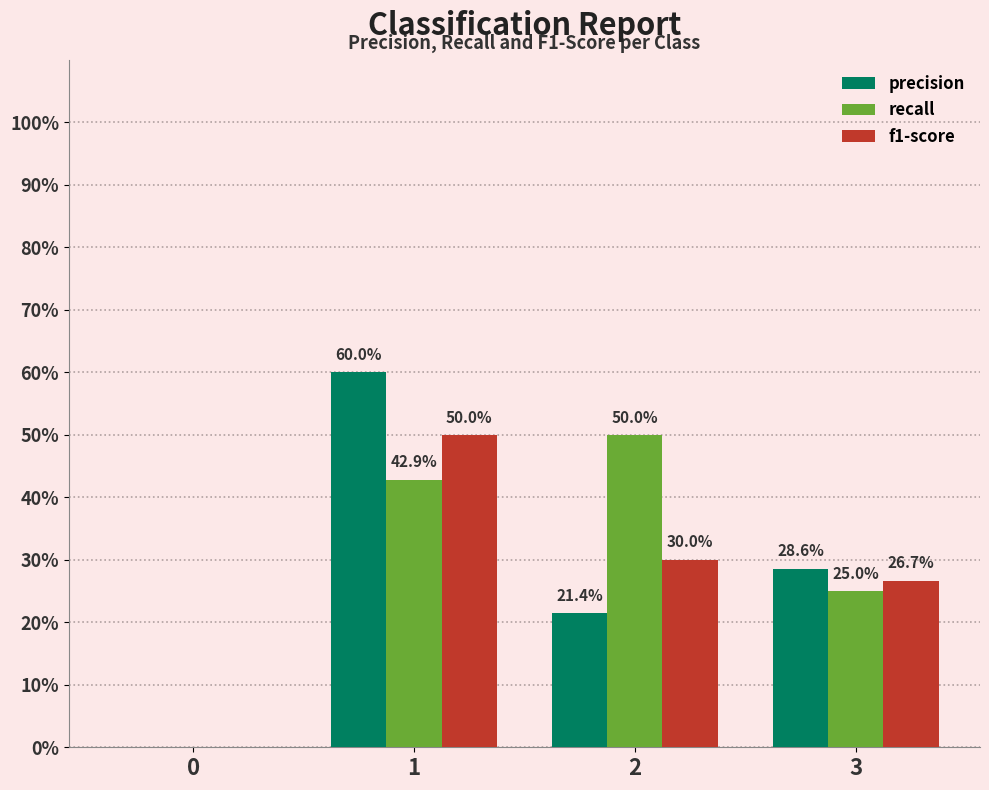

Reading left to right, list all the values displayed in this chart.

precision: 0=0.0	1=0.6	2=0.2	3=0.3
recall: 0=0.0	1=0.4	2=0.5	3=0.2
f1-score: 0=0.0	1=0.5	2=0.3	3=0.3